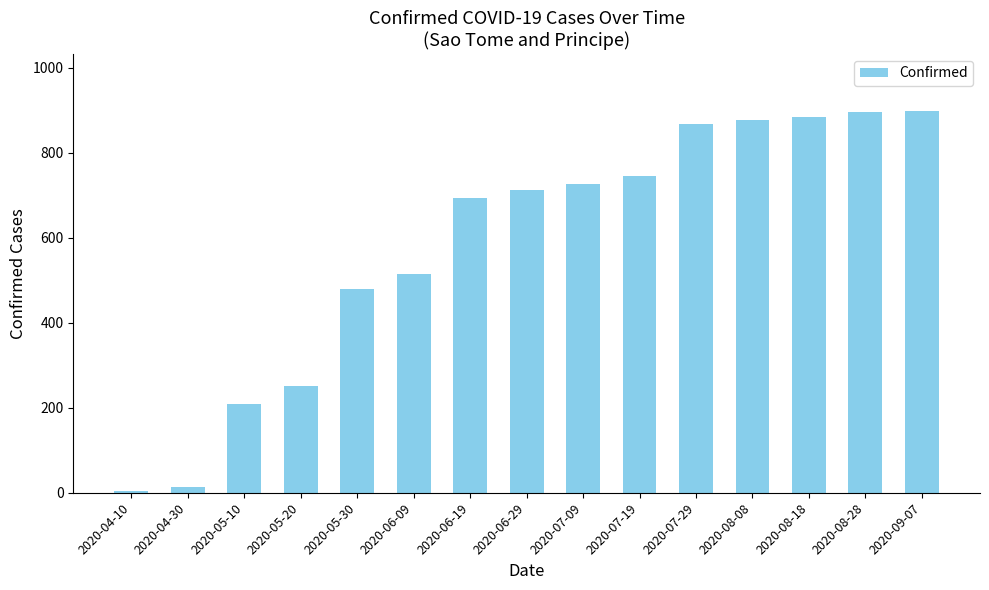

What is the maximum value shown in the chart?

898